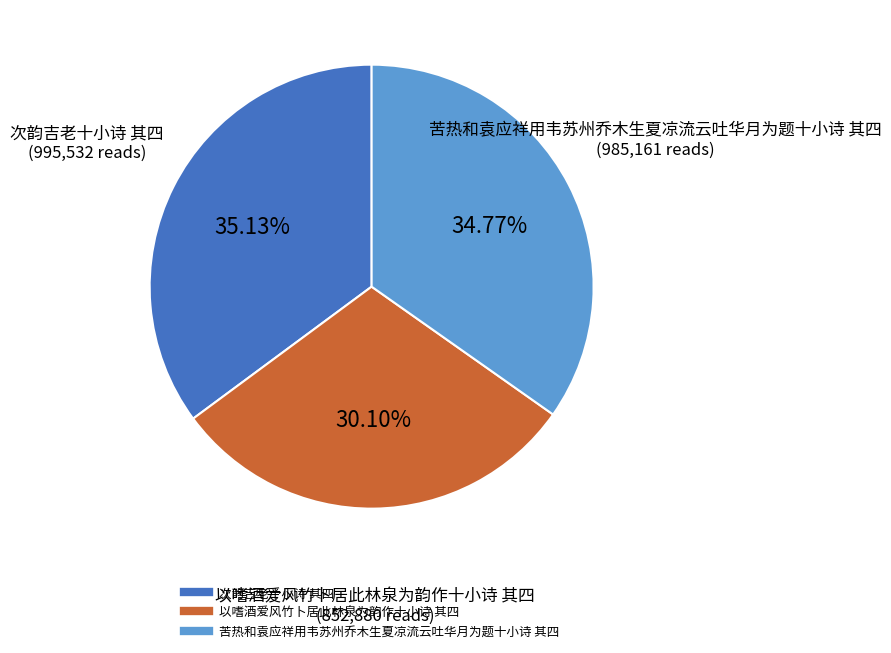

What percentage is NOT represented by 次韵吉老十小诗 其四?

64.9%